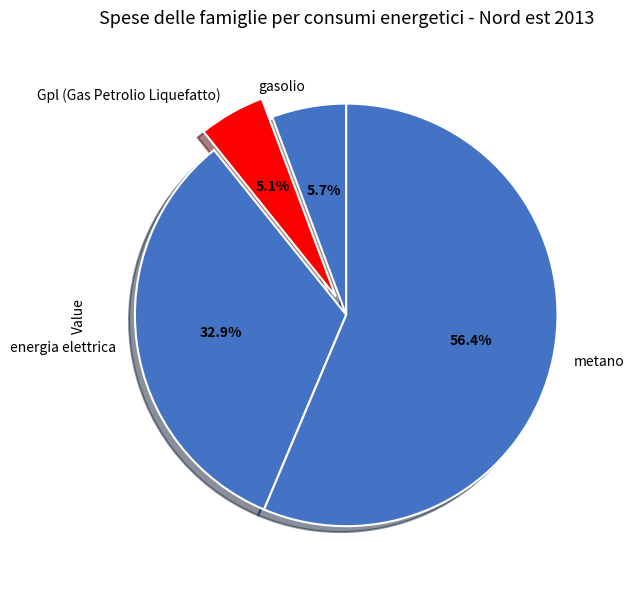

How many slices are in this pie chart?

4